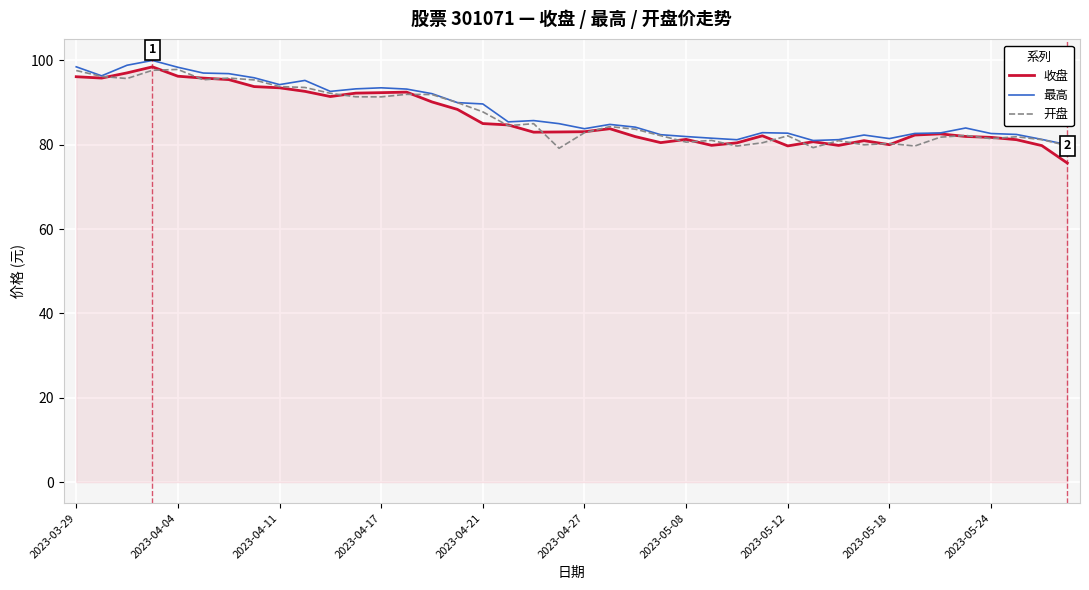

What is the maximum value shown in the chart?

100.0